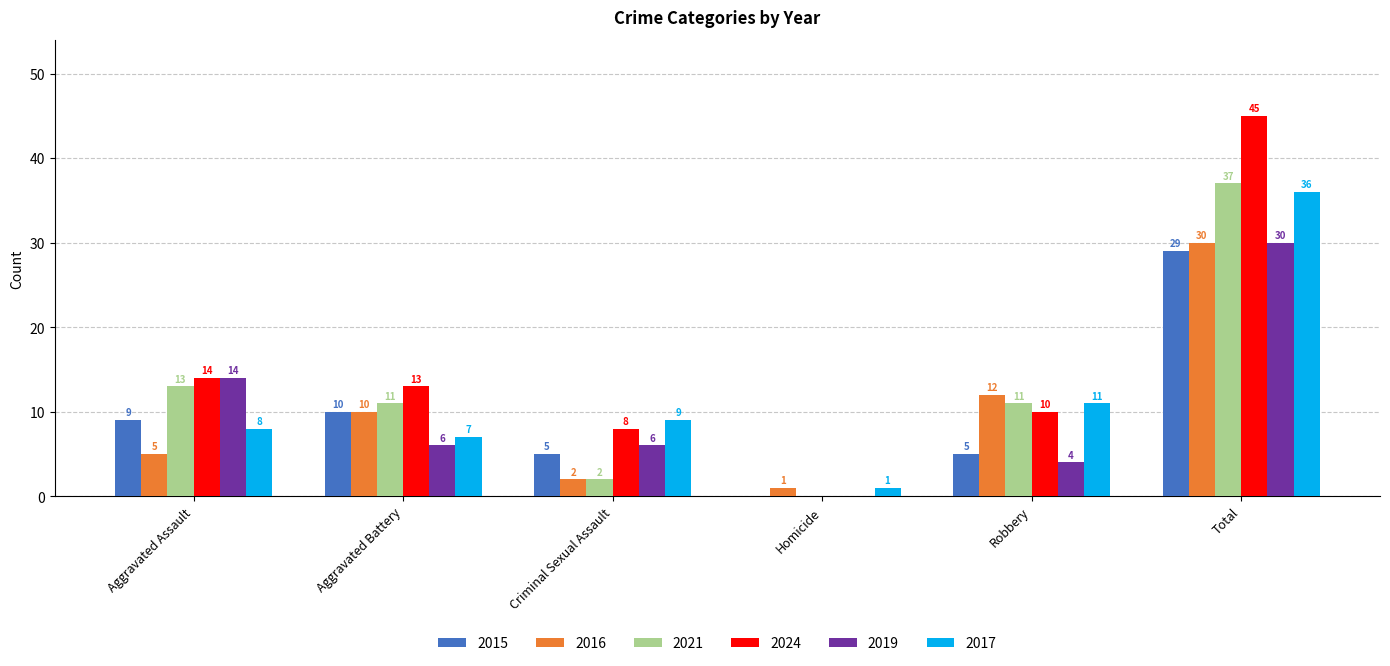

Between Aggravated Battery and Robbery, which series saw the biggest shift?

2015